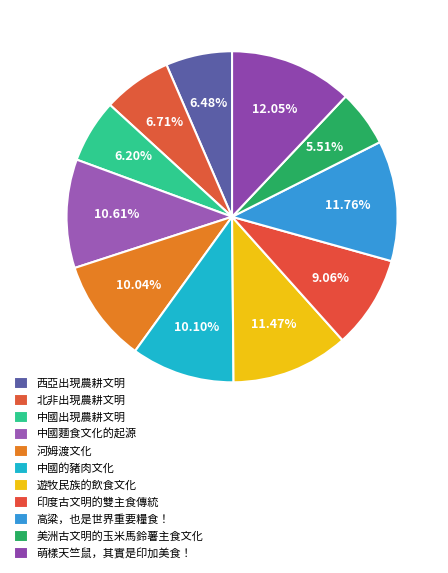

Count the number of slices in the pie.

11